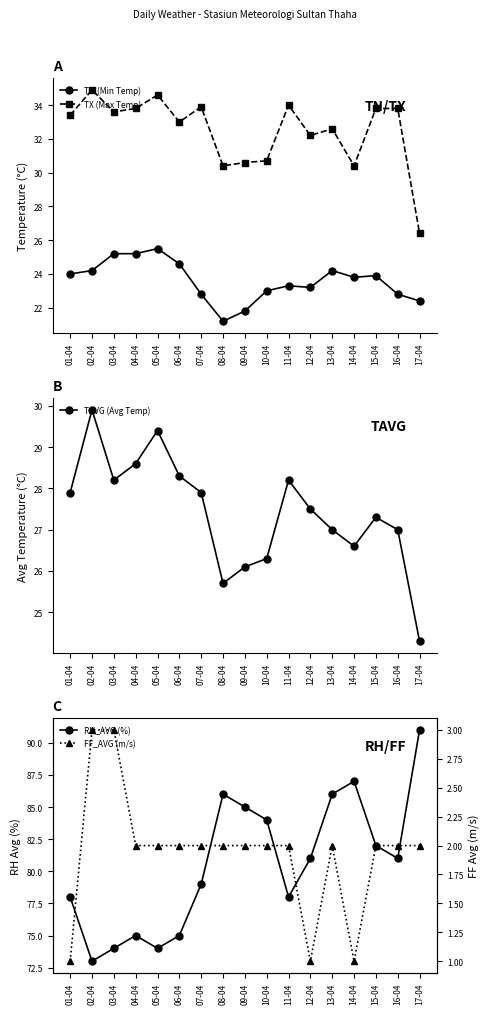

Reading right to left, what are all the values shown in this chart?

TN (Min Temp): 22.4	22.8	23.9	23.8	24.2	23.2	23.3	23.0	21.8	21.2	22.8	24.6	25.5	25.2	25.2	24.2	24.0
TX (Max Temp): 26.4	33.8	33.8	30.4	32.6	32.2	34.0	30.7	30.6	30.4	33.9	33.0	34.6	33.8	33.6	34.9	33.4
TAVG (Avg Temp): 24.3	27.0	27.3	26.6	27.0	27.5	28.2	26.3	26.1	25.7	27.9	28.3	29.4	28.6	28.2	29.9	27.9
RH_AVG (%): 91.0	81.0	82.0	87.0	86.0	81.0	78.0	84.0	85.0	86.0	79.0	75.0	74.0	75.0	74.0	73.0	78.0
FF_AVG (m/s): 2.0	2.0	2.0	1.0	2.0	1.0	2.0	2.0	2.0	2.0	2.0	2.0	2.0	2.0	3.0	3.0	1.0